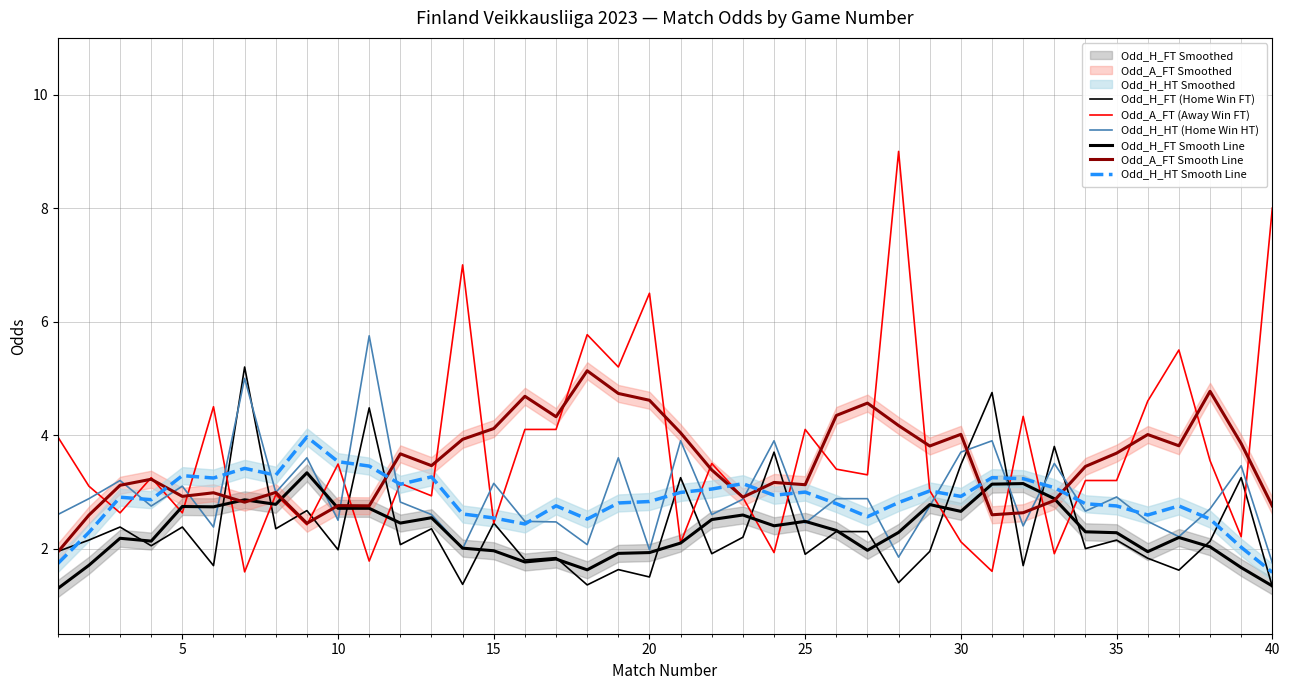

What is the total value across all series at 10?

16.4